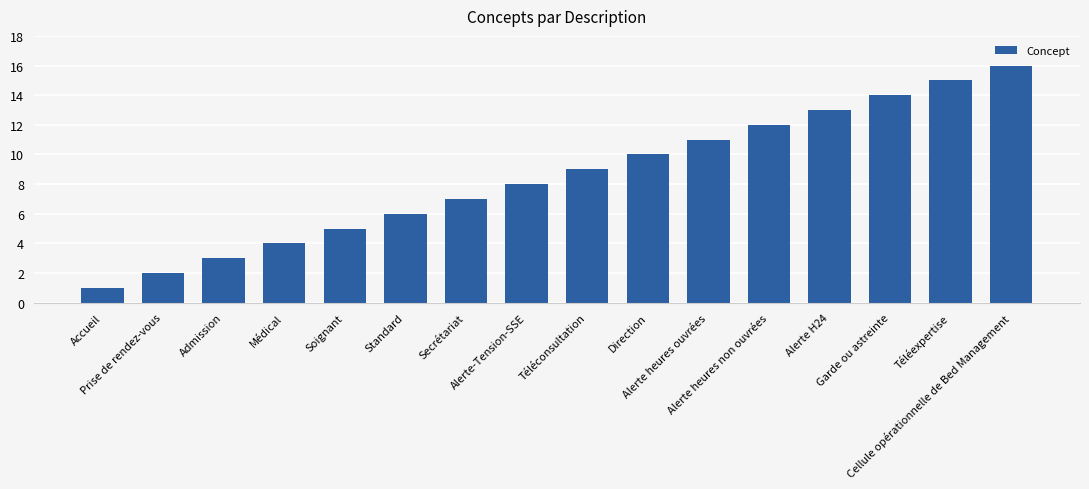

Rank the categories by value from highest to lowest.

Cellule opérationnelle de Bed Management, Téléexpertise, Garde ou astreinte, Alerte H24, Alerte heures non ouvrées, Alerte heures ouvrées, Direction, Téléconsultation, Alerte-Tension-SSE, Secrétariat, Standard, Soignant, Médical, Admission, Prise de rendez-vous, Accueil